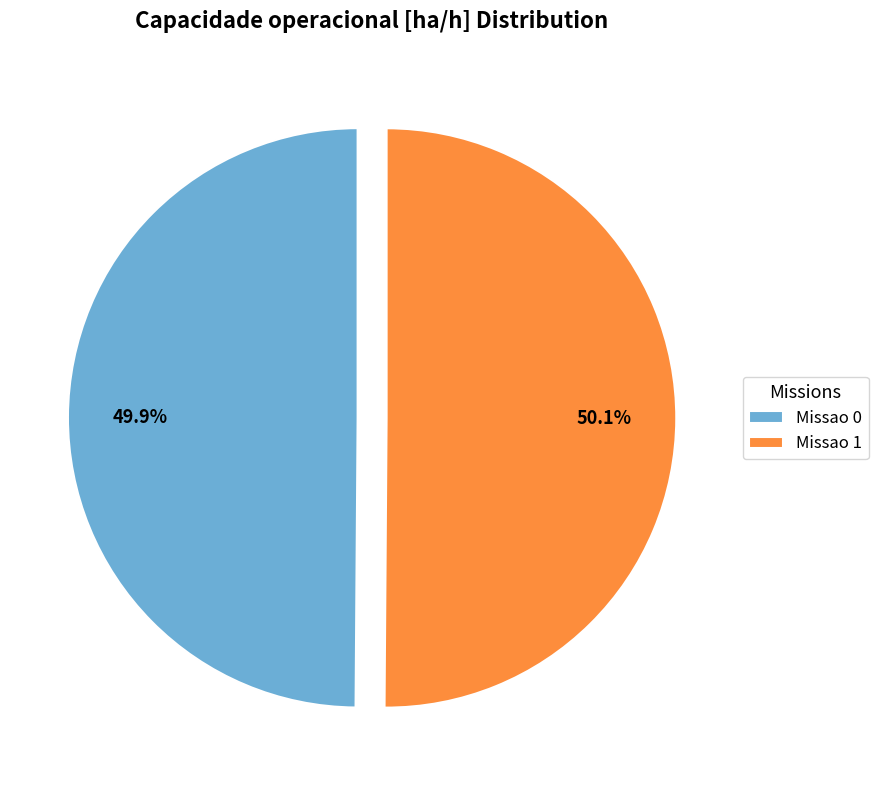

What percentage do Missao 0 and Missao 1 together represent?

100.0%